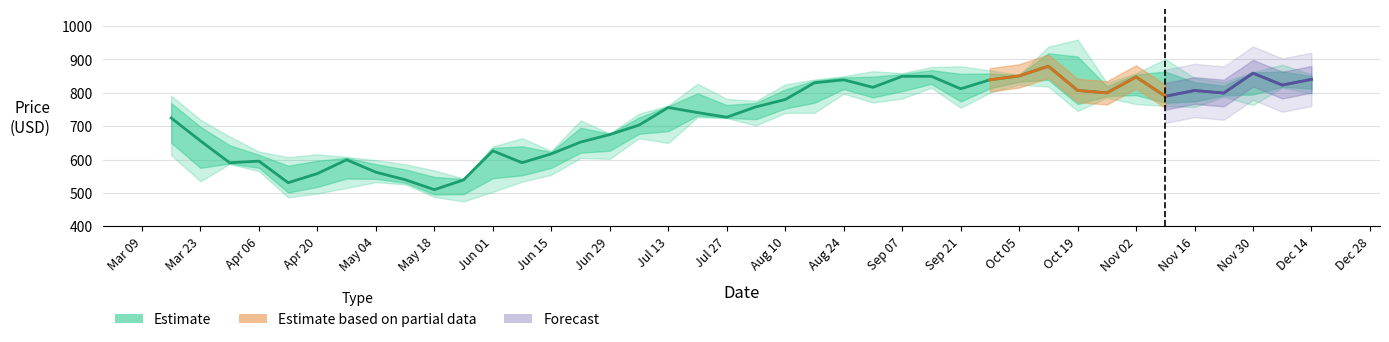

At which label is Close closest to 694?

2020-07-06